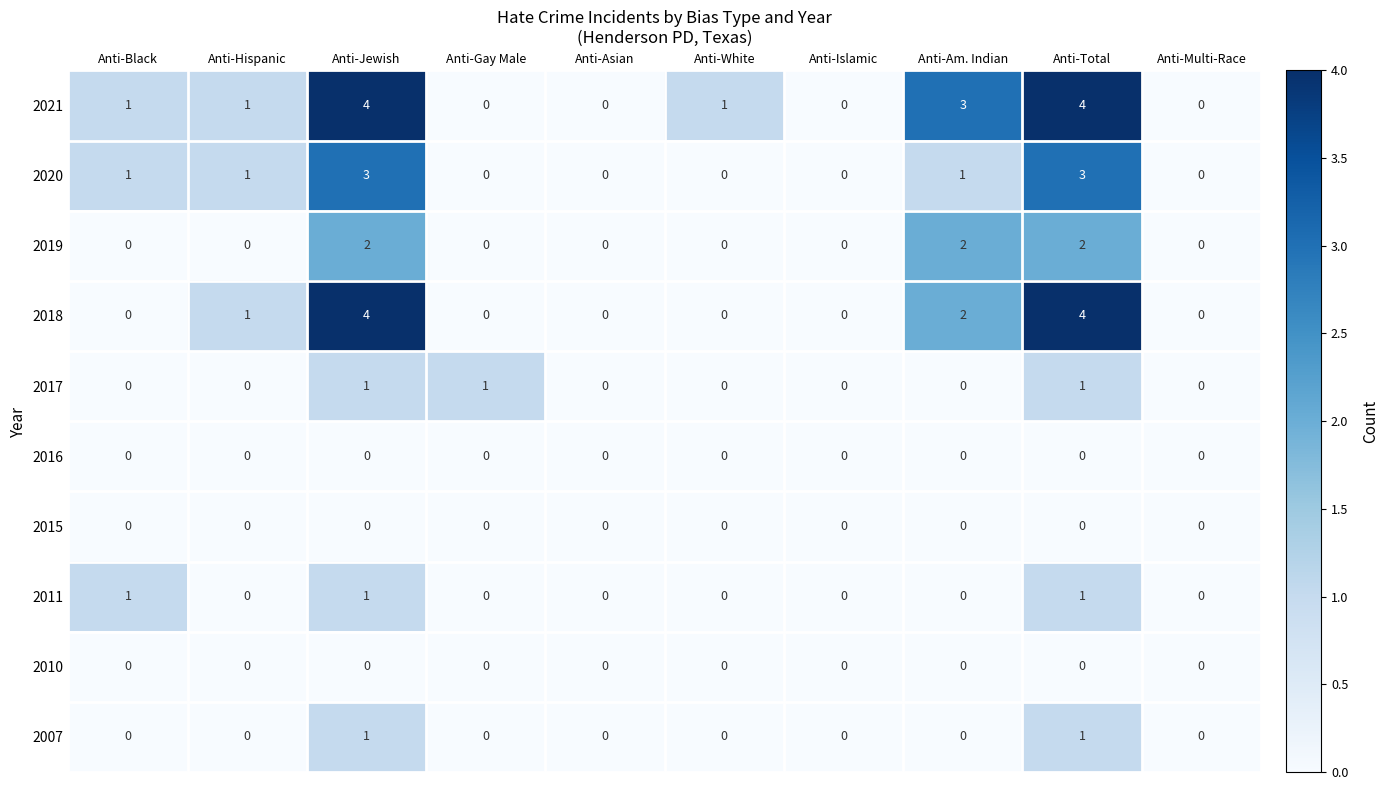

Is the value of 2019 at Anti-Jewish greater than the value of 2021 at Anti-Jewish?

No